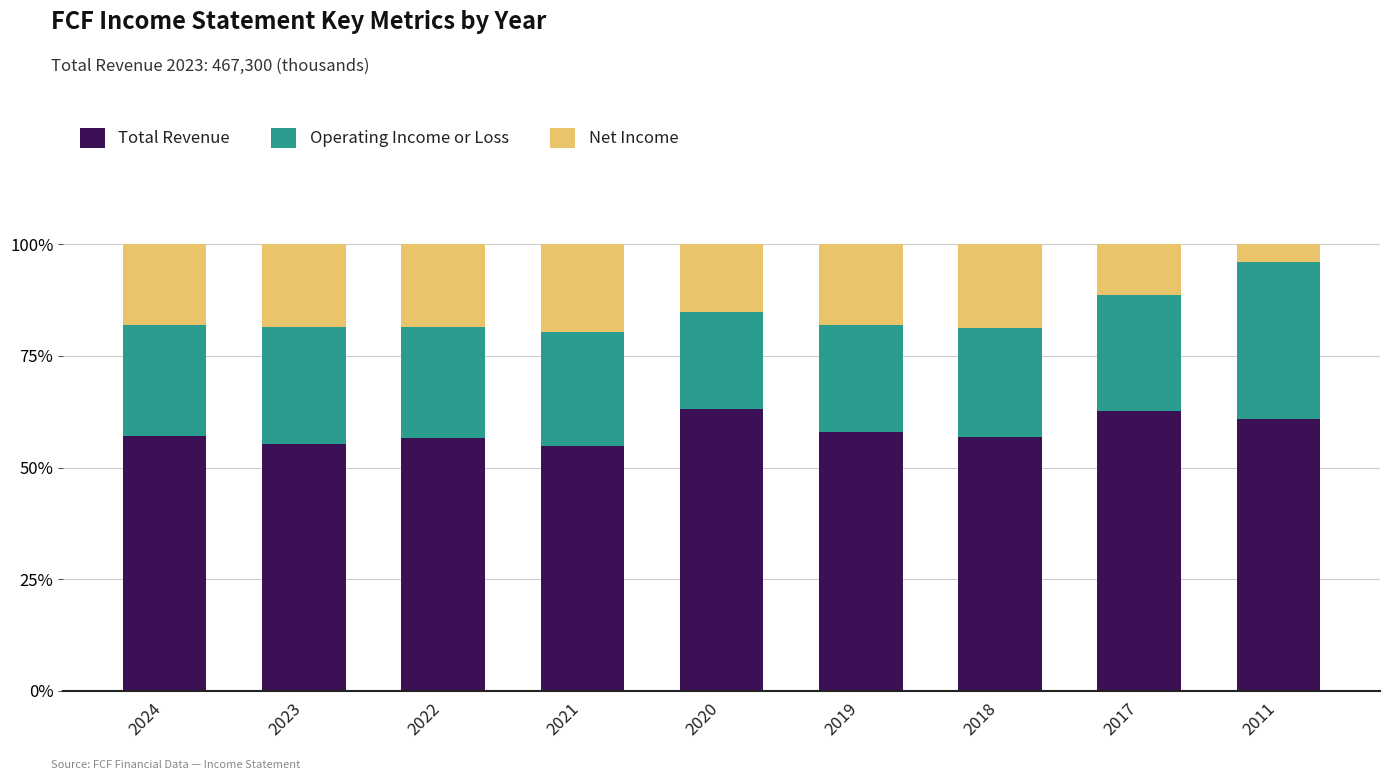

What is the sum of all Total Revenue values?

525.1